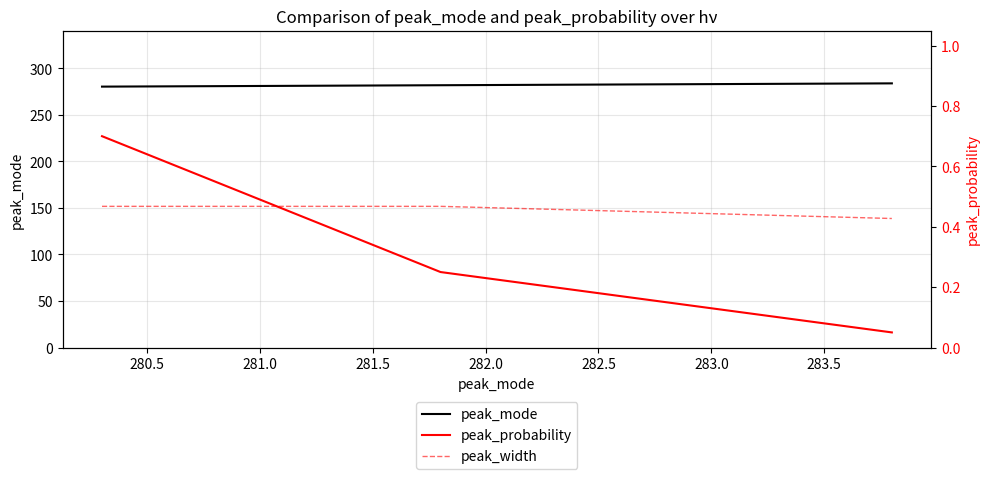

List the series in order of their peak value, highest first.

peak_mode, peak_probability, peak_width